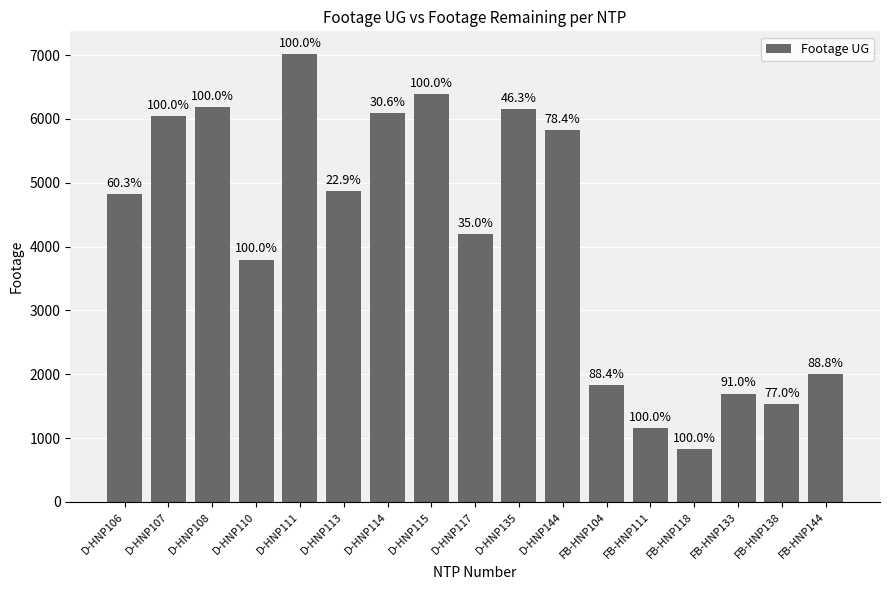

Does the chart contain any negative values?

No